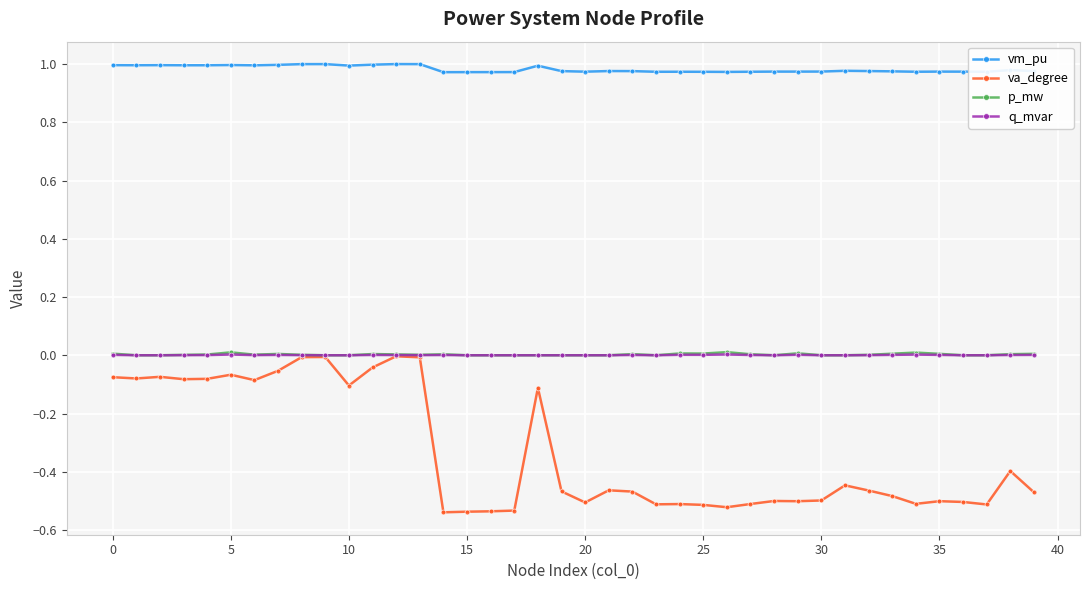

True or false: q_mvar has more than 2 interior local peaks.

True